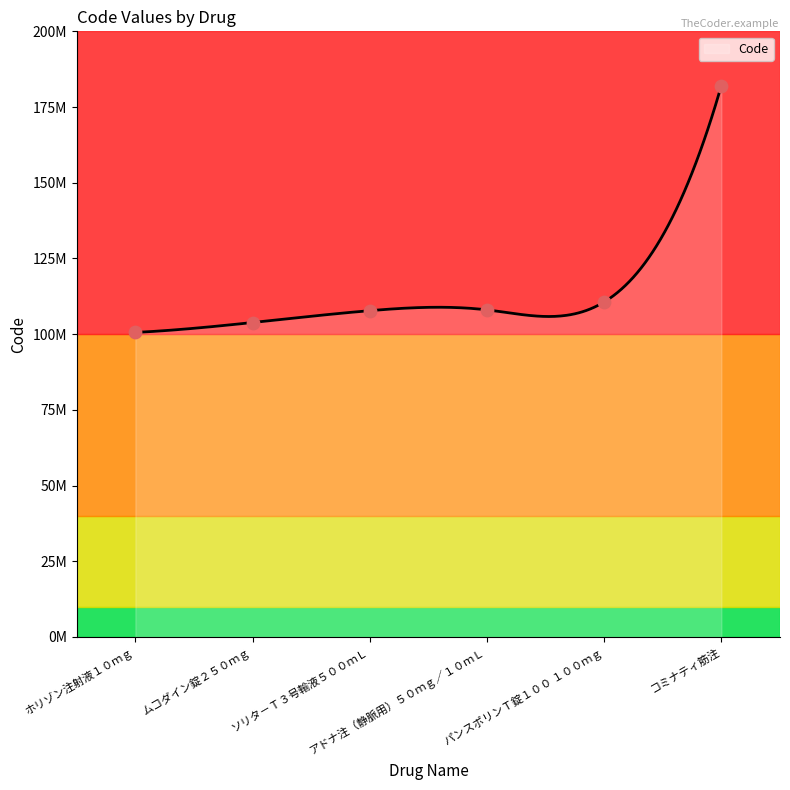

What is the change in value from ソリタ－Ｔ３号輸液５００ｍＬ to コミナティ筋注?

+74360299